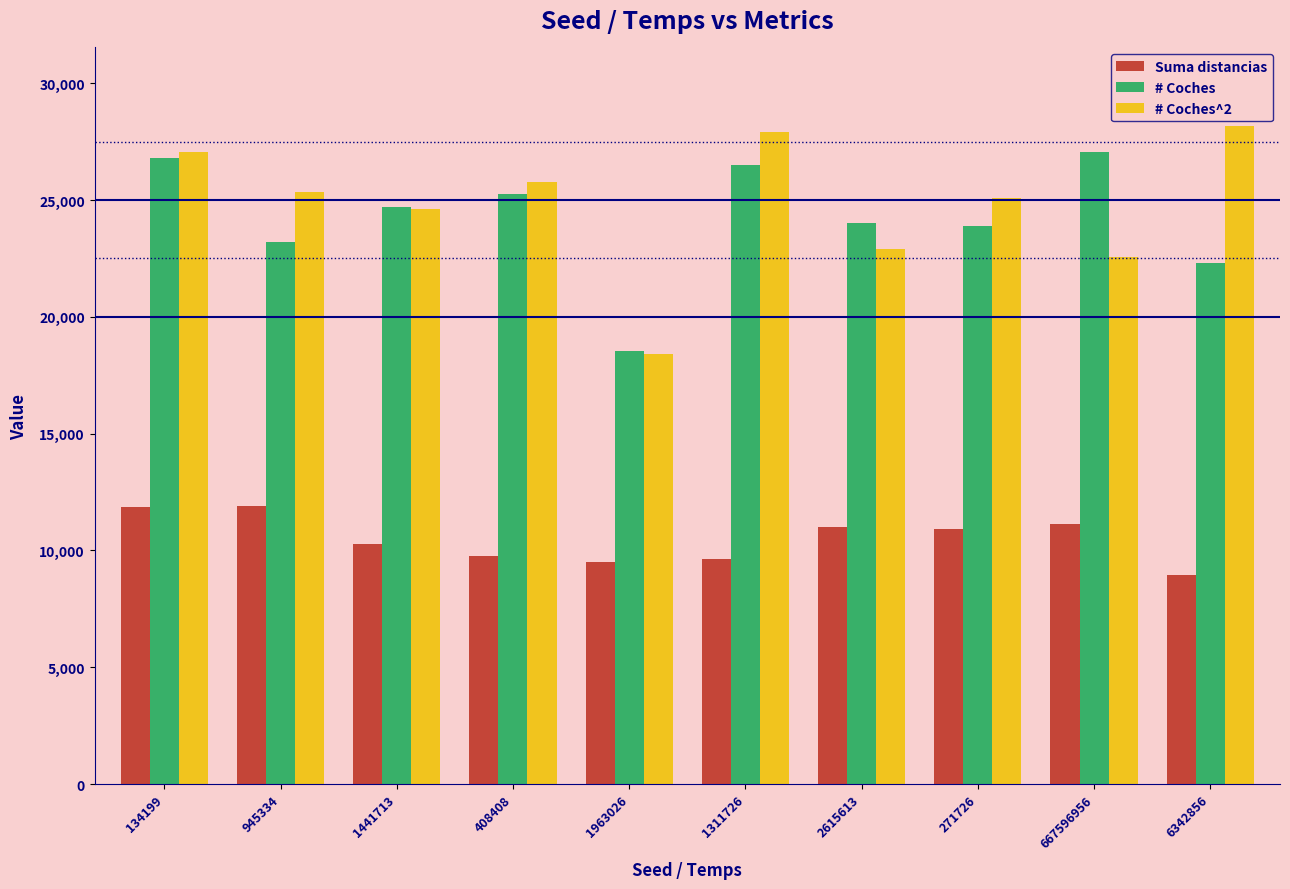

Count the number of categories in the chart.

10